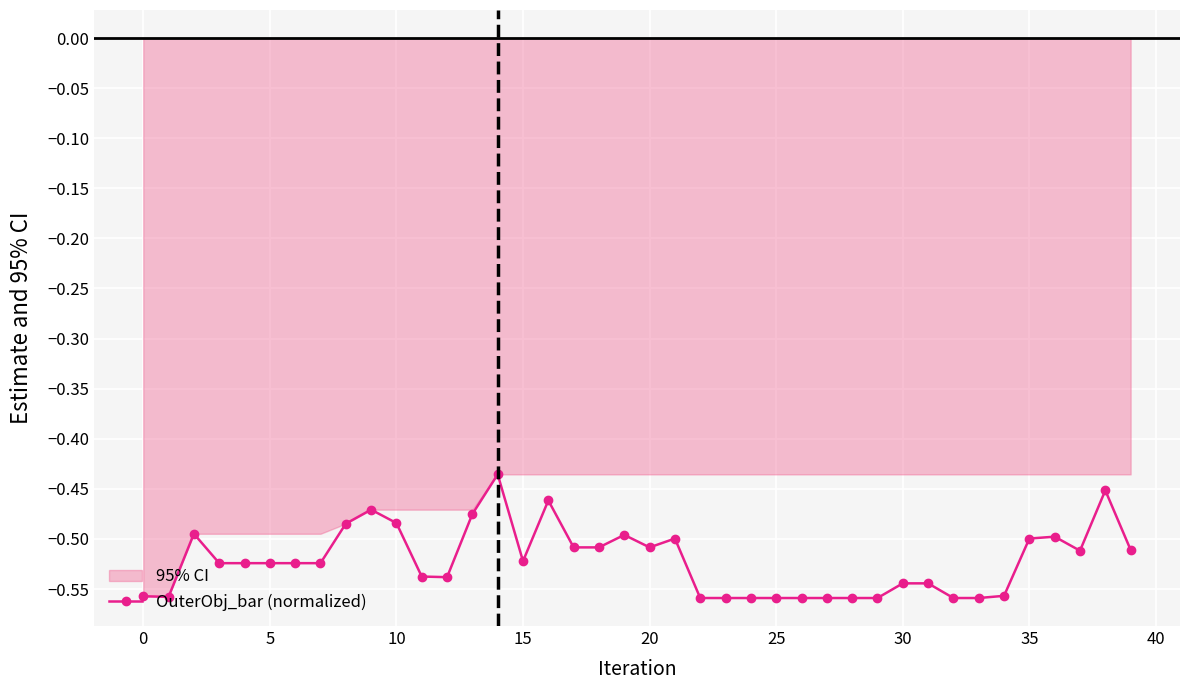

True or false: OuterObj_bar (normalized) has more than 2 interior local peaks.

True